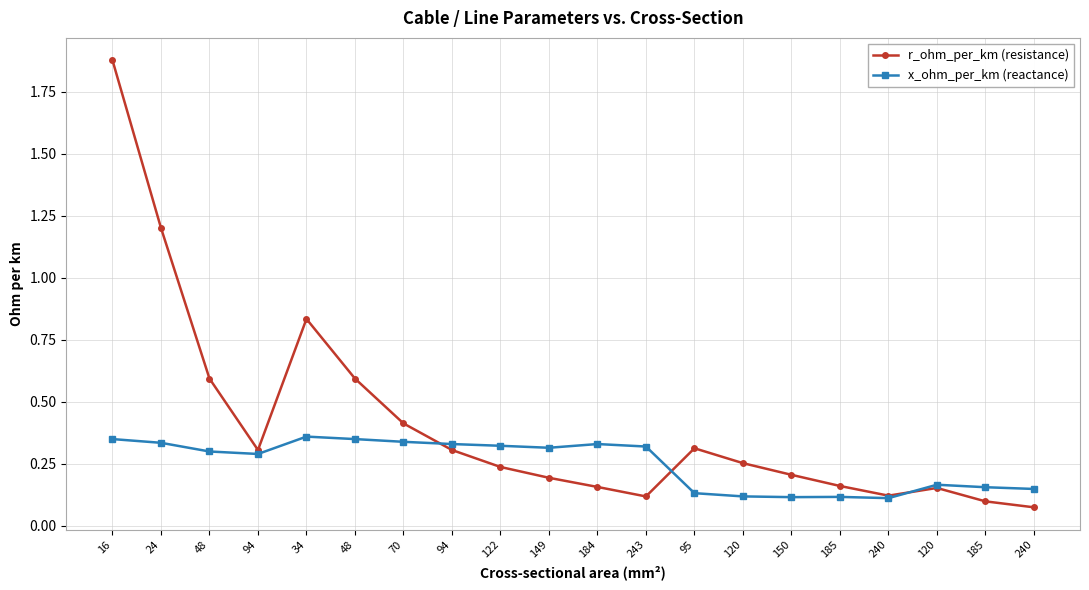

What are all the series names shown in the legend?

r_ohm_per_km (resistance), x_ohm_per_km (reactance)